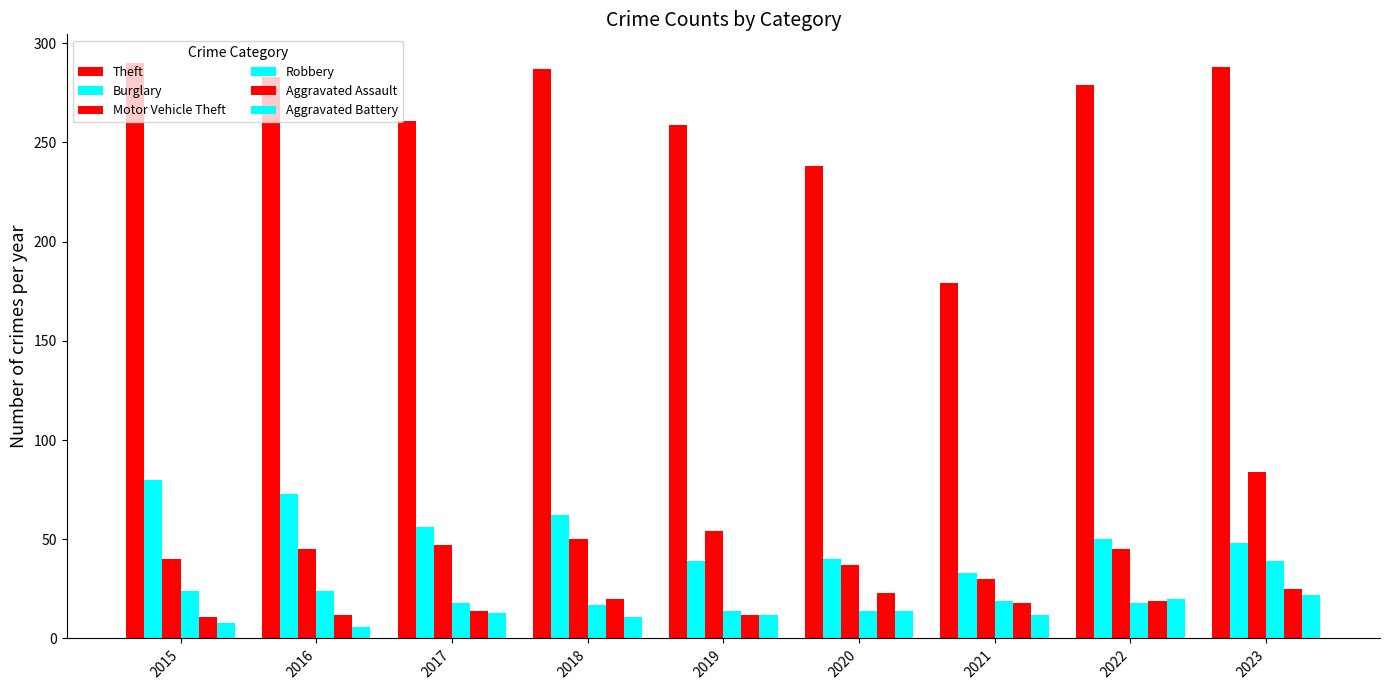

What value does the Aggravated Battery series have at 2020, to the nearest 5?

15